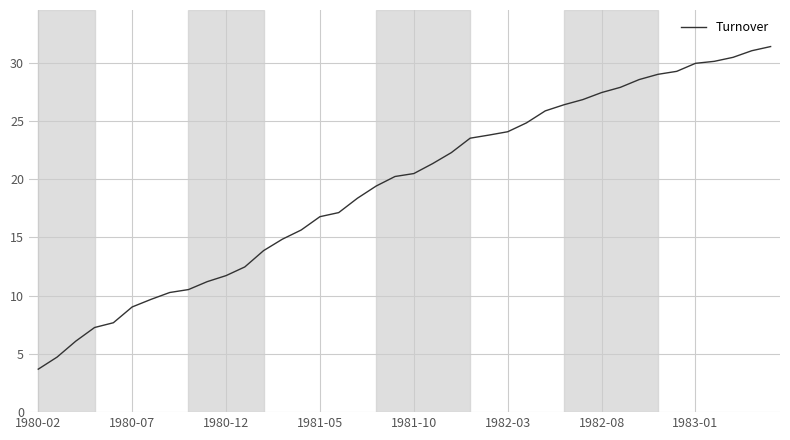

What is the minimum value shown in the chart?

3.7